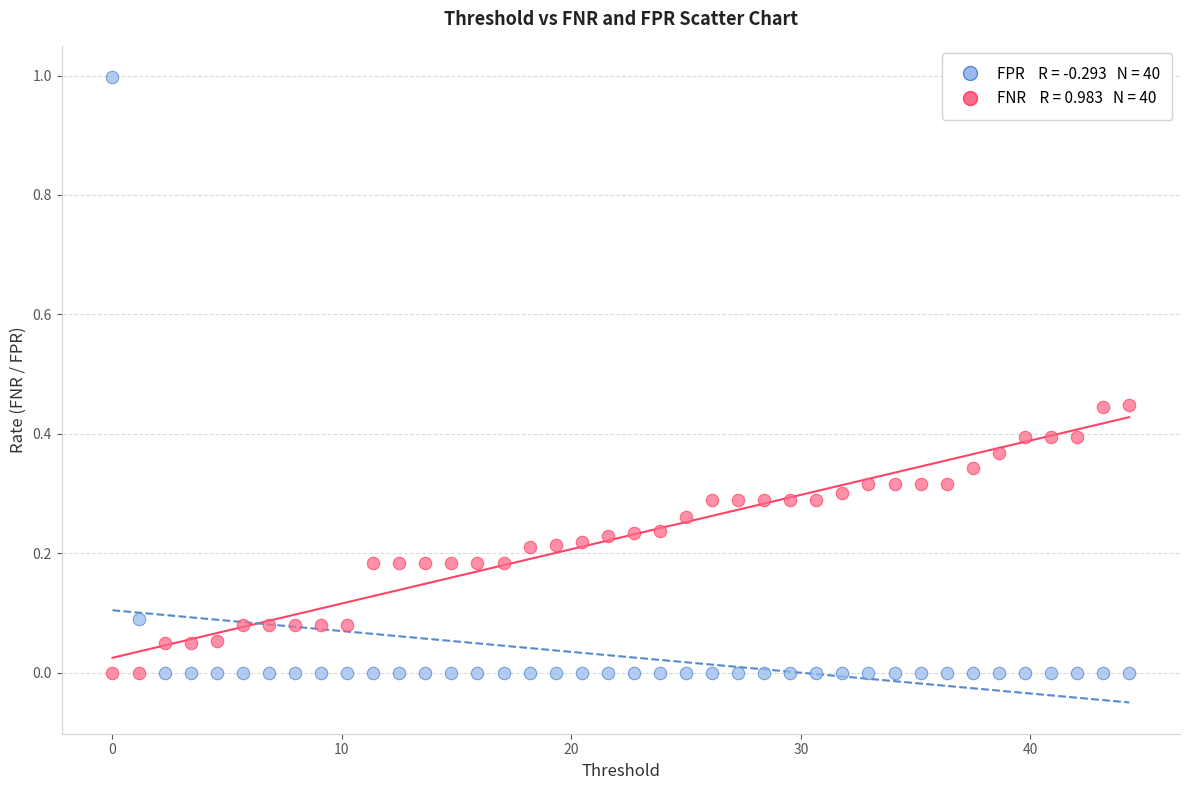

Across all data points, what is the range of X values (max minus min)?

44.3